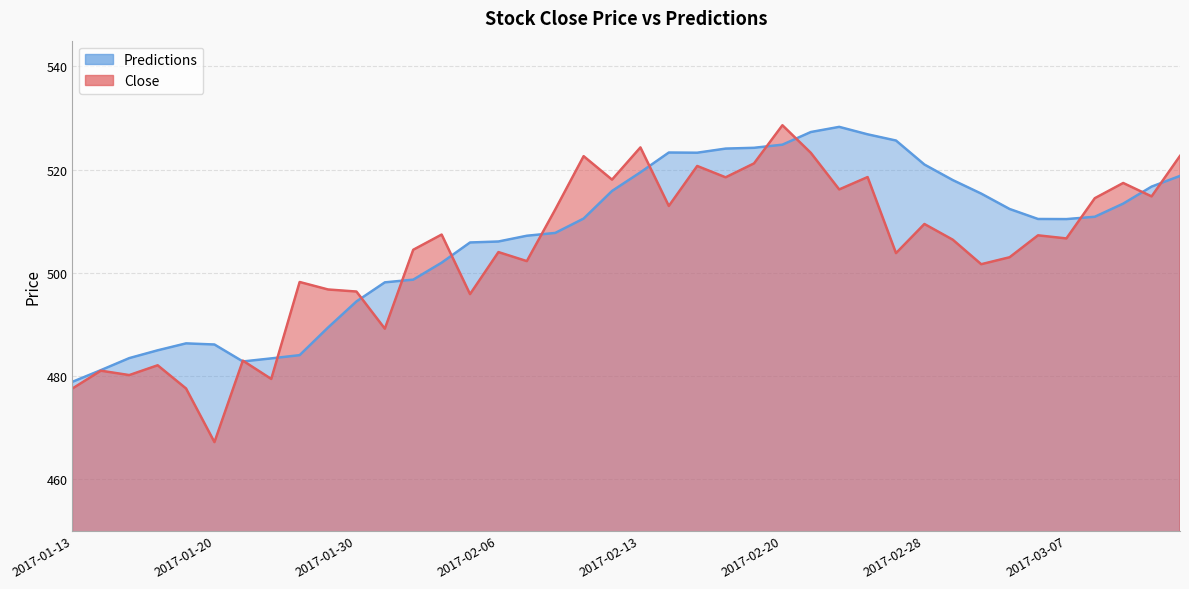

How many series are shown in this chart?

2